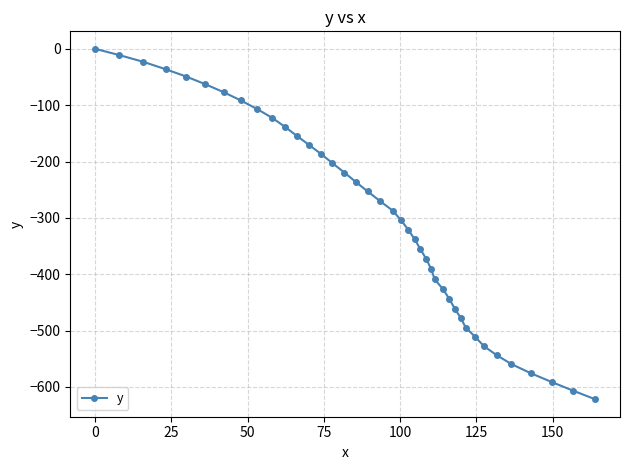

True or false: there are more than 2 points higher than both neighbors.

False